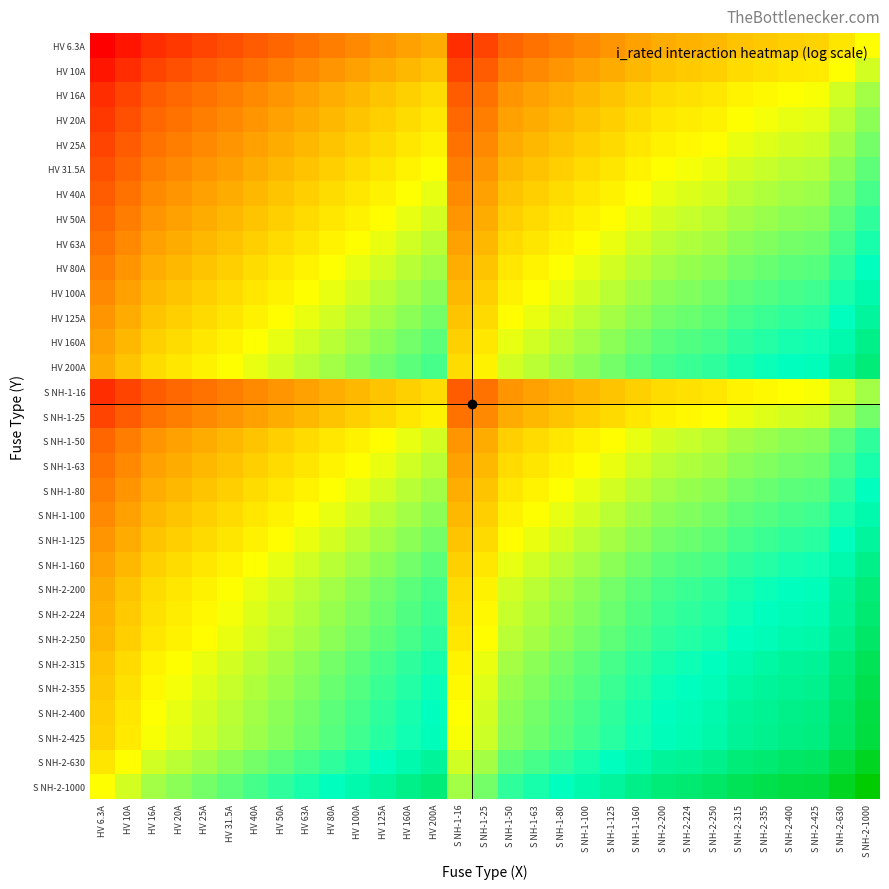

Rank the series by their maximum value, from lowest to highest.

HV 6.3A, HV 10A, HV 16A, S NH-1-16, HV 20A, HV 25A, S NH-1-25, HV 31.5A, HV 40A, HV 50A, S NH-1-50, HV 63A, S NH-1-63, HV 80A, S NH-1-80, HV 100A, S NH-1-100, HV 125A, S NH-1-125, HV 160A, S NH-1-160, HV 200A, S NH-2-200, S NH-2-224, S NH-2-250, S NH-2-315, S NH-2-355, S NH-2-400, S NH-2-425, S NH-2-630, S NH-2-1000